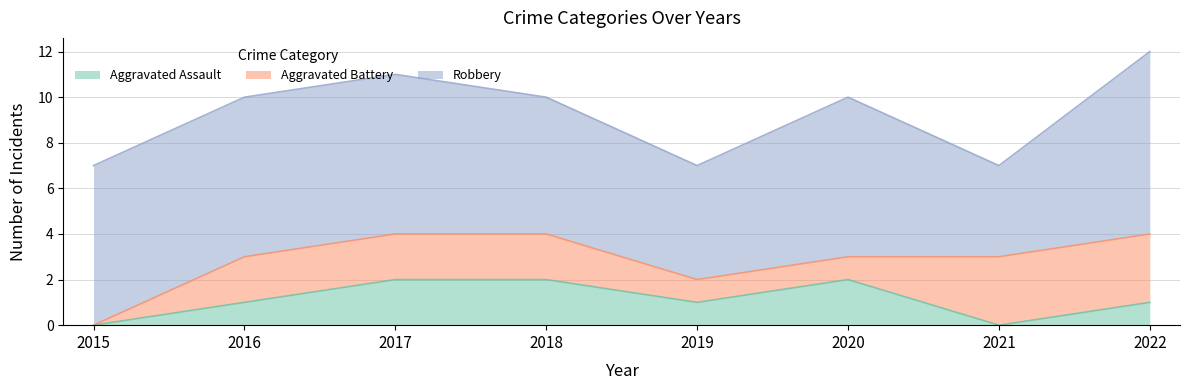

At 2018, list the series in order from largest to smallest.

Robbery, Aggravated Assault, Aggravated Battery